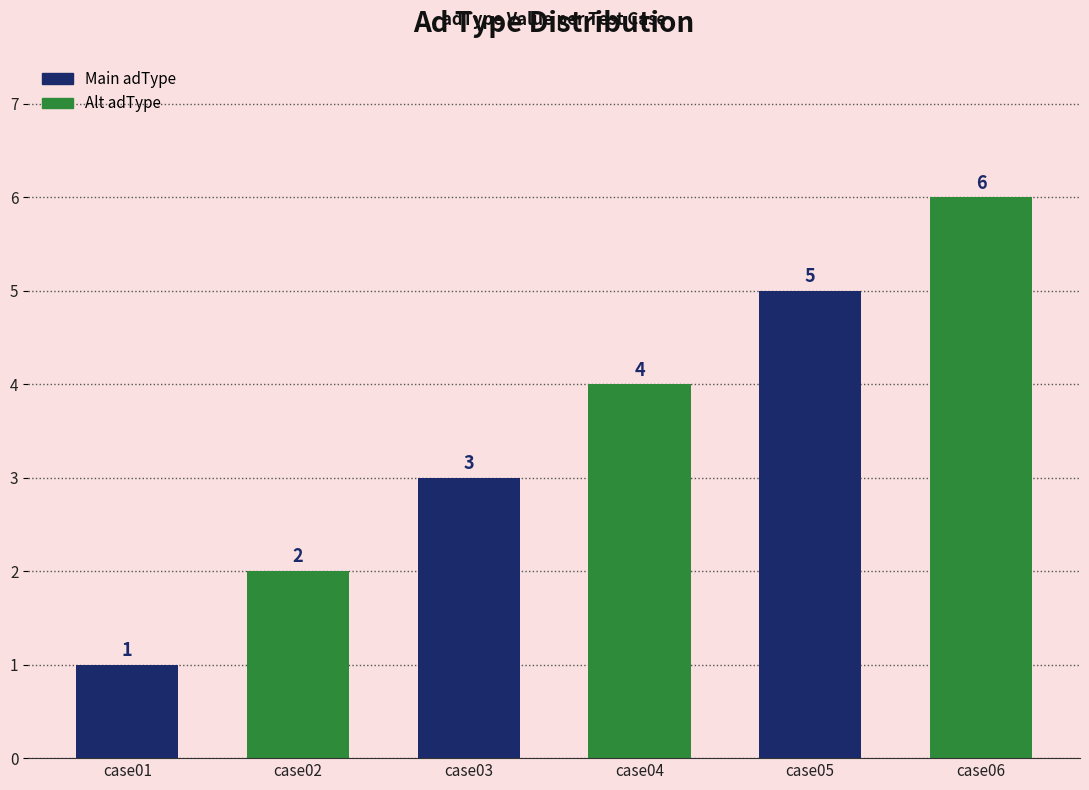

The value at case02 is 2. True or false?

True